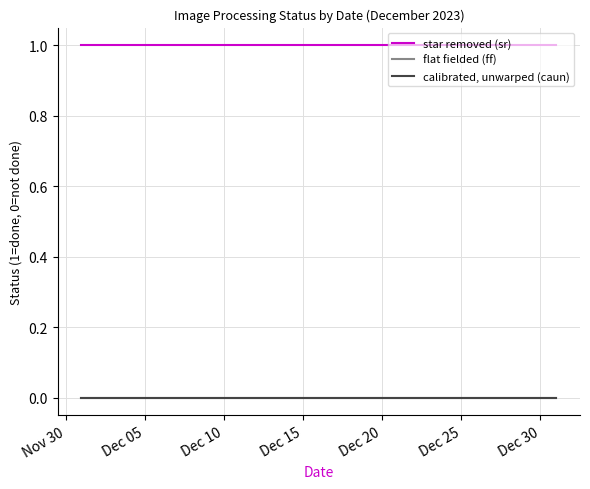

Does the chart display data point markers on the line(s)?

No